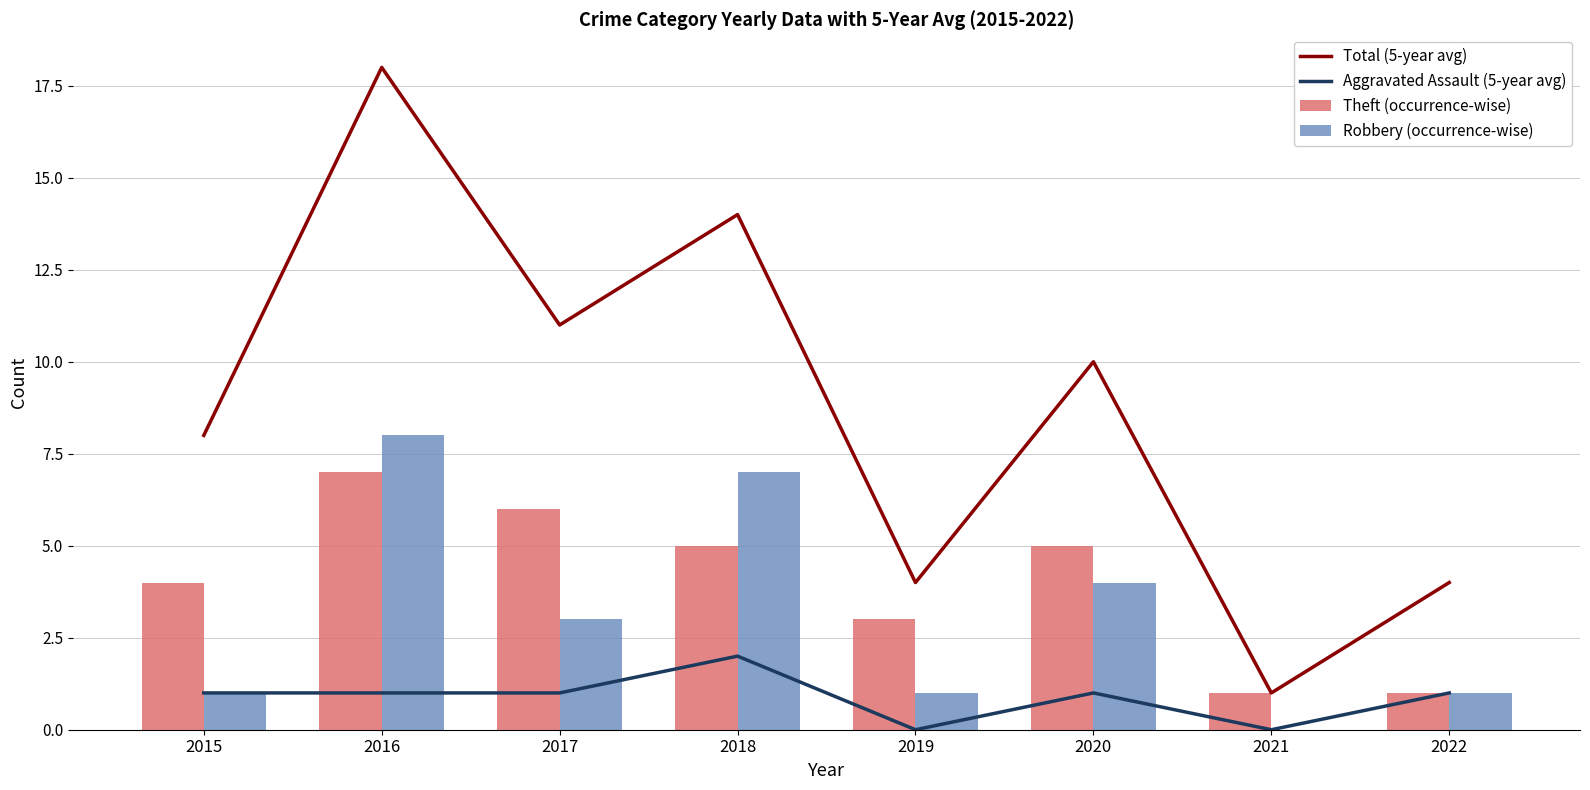

Are the bars horizontal?

No